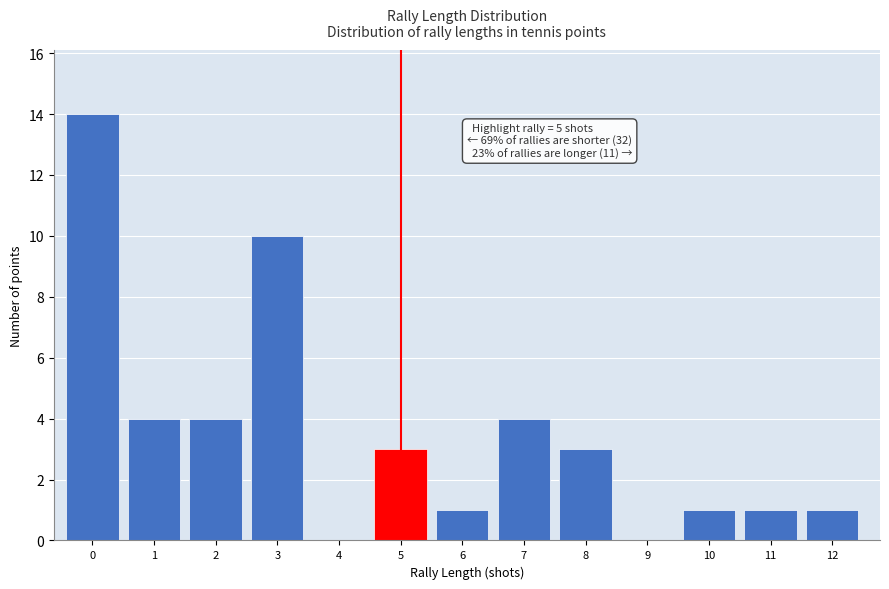

Reading left to right, list all the values displayed in this chart.

0=14	1=4	2=4	3=10	4=0	5=3	6=1	7=4	8=3	9=0	10=1	11=1	12=1